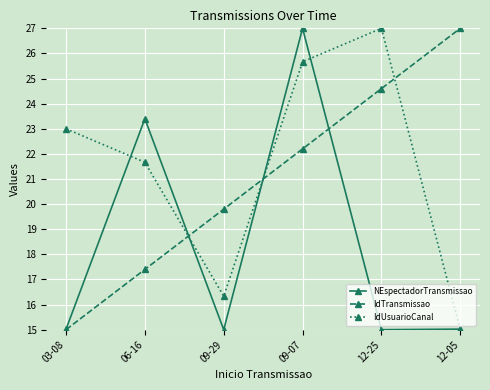

What is the difference between the highest and lowest values at 03-08?

8.0